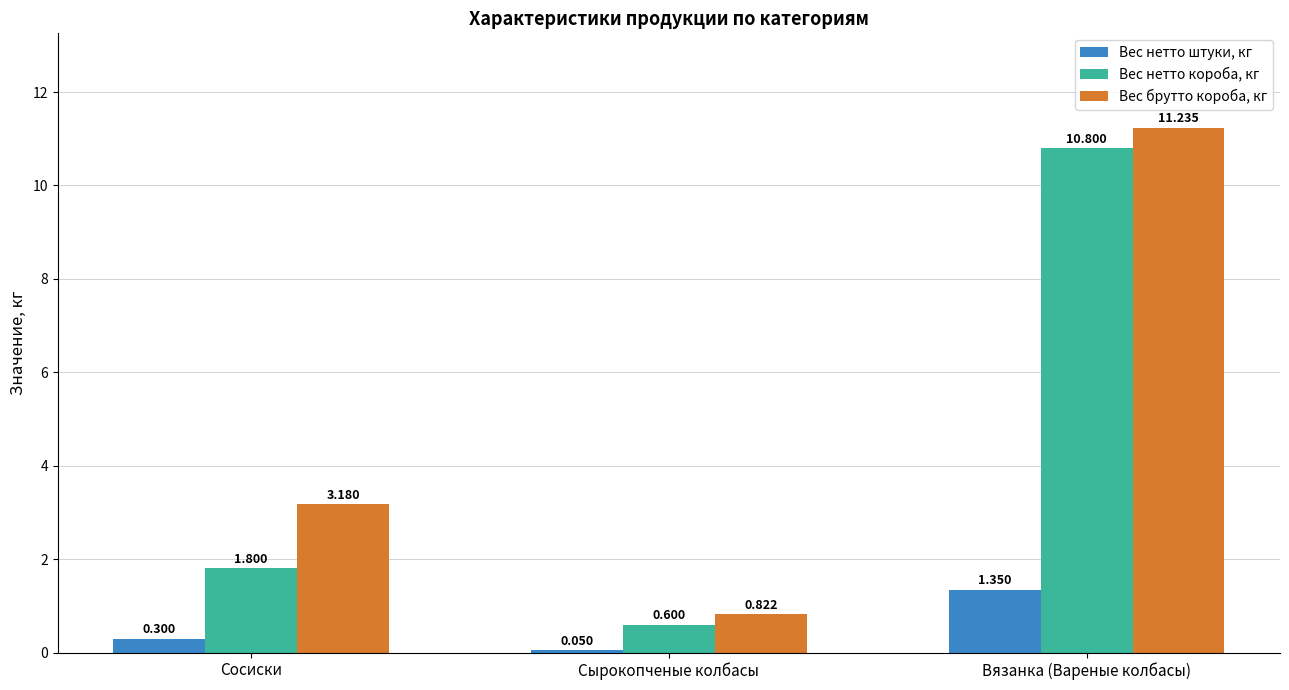

What is the sum of the Вес нетто короба, кг values at Сырокопченые колбасы and Вязанка (Вареные колбасы)?

11.4